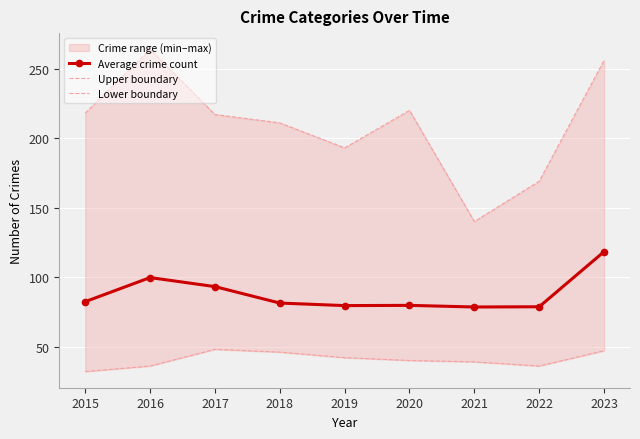

At which category is the sum across all series the highest?

2023